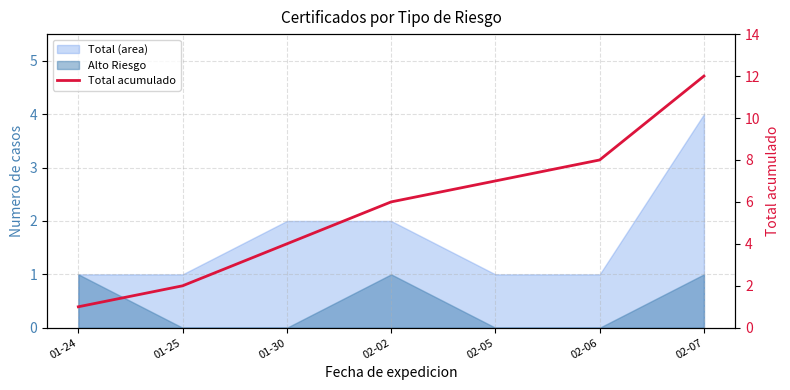

True or false: the data shows 11 at 02-05.

False